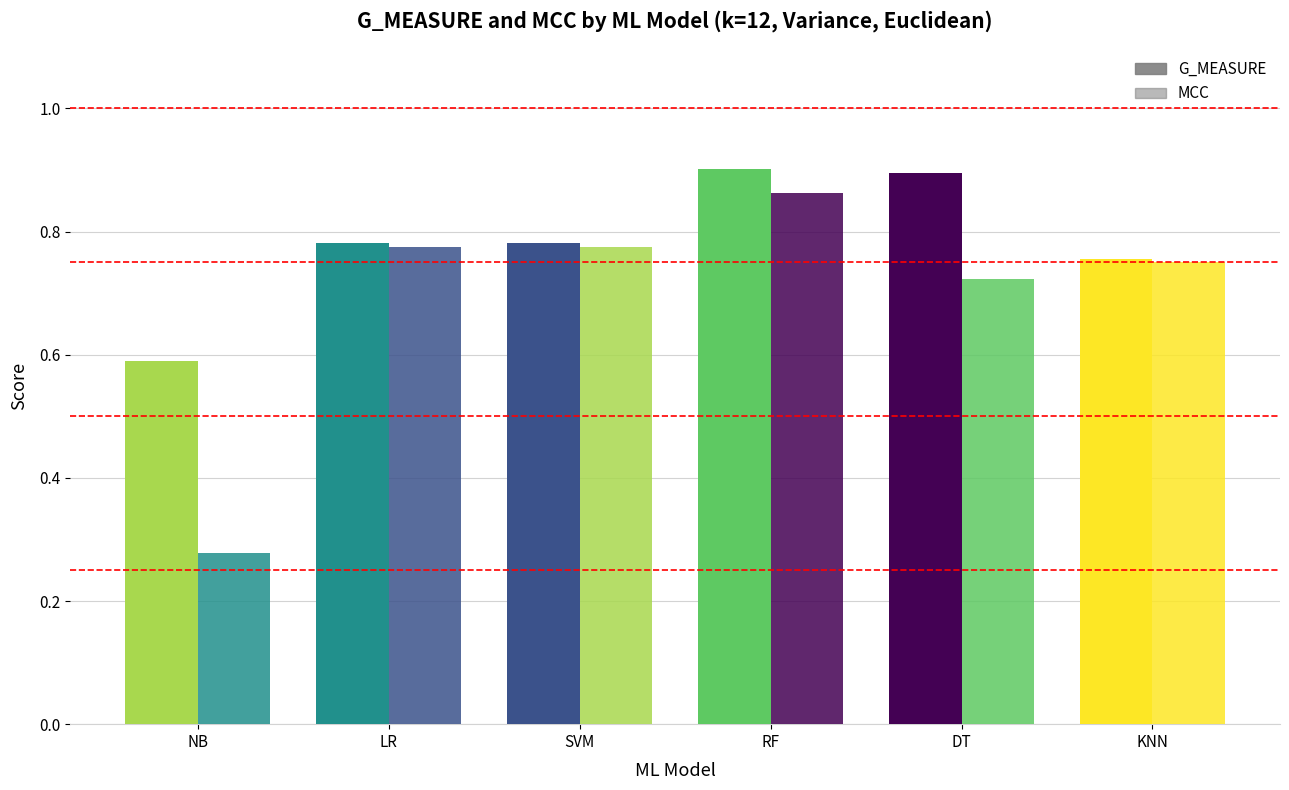

Which category has the lowest value across all series?

NB